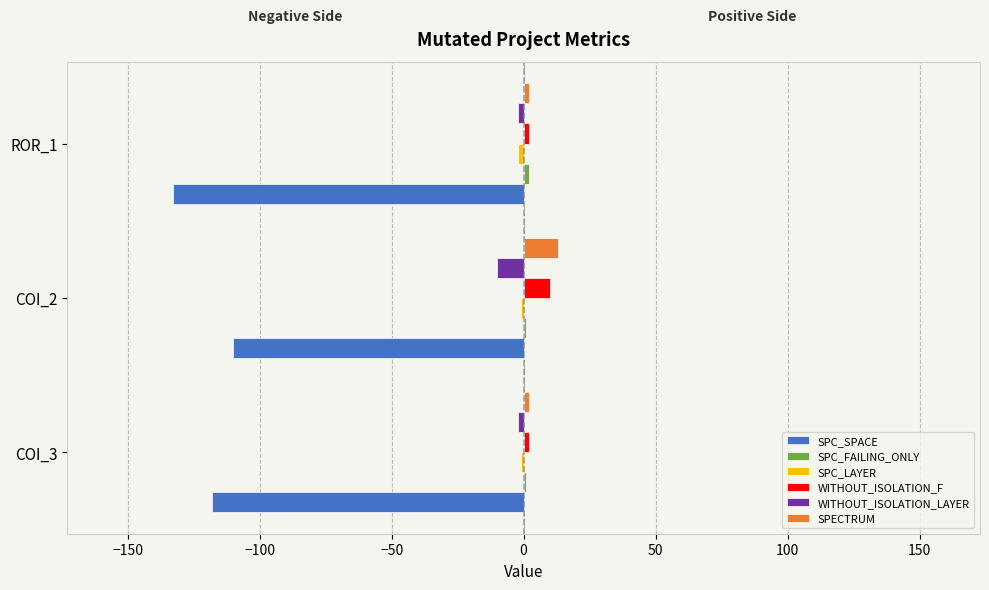

Is the value of WITHOUT_ISOLATION_LAYER at COI_2 greater than the value of SPC_SPACE at ROR_1?

Yes